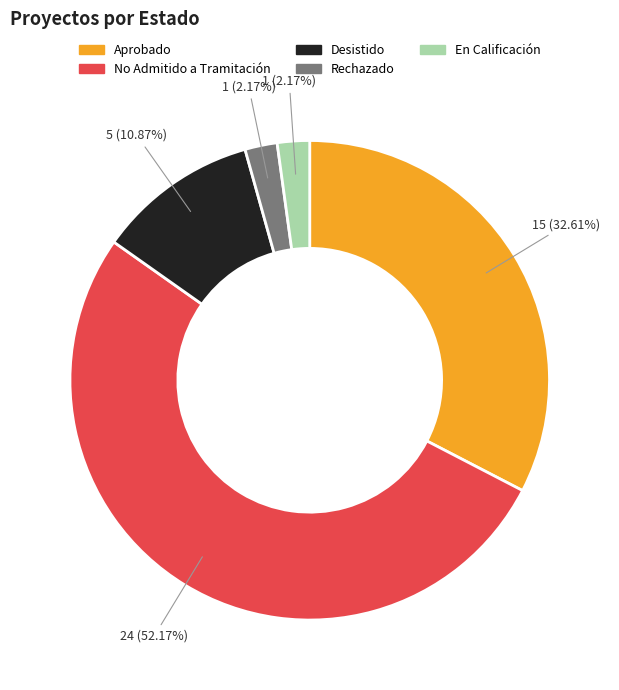

How many segments does this pie chart have?

5